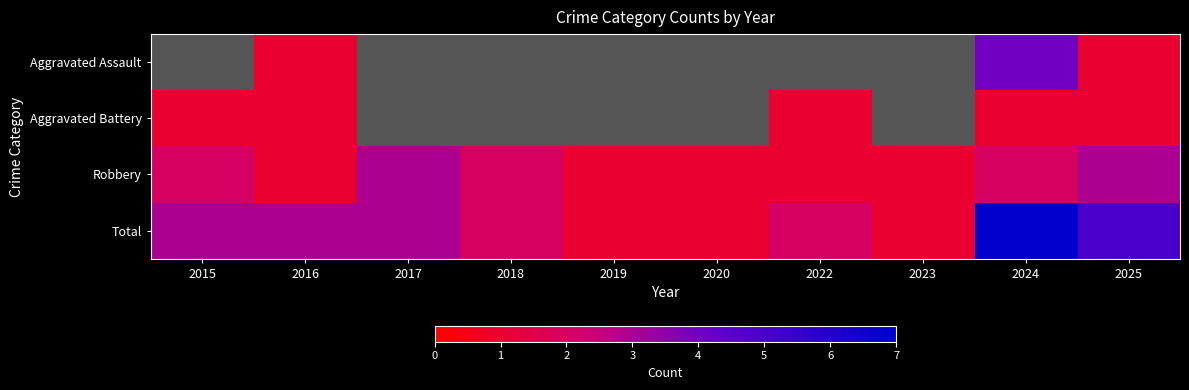

The Robbery series shows 1.0 at 2015. True or false?

False